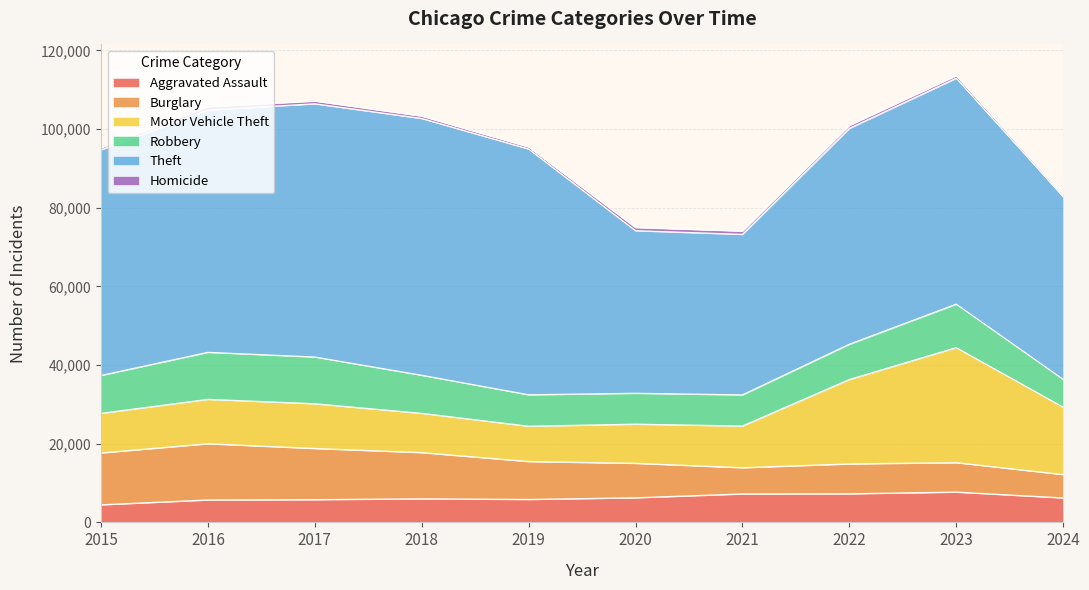

True or false: Homicide has more than 2 interior local peaks.

False